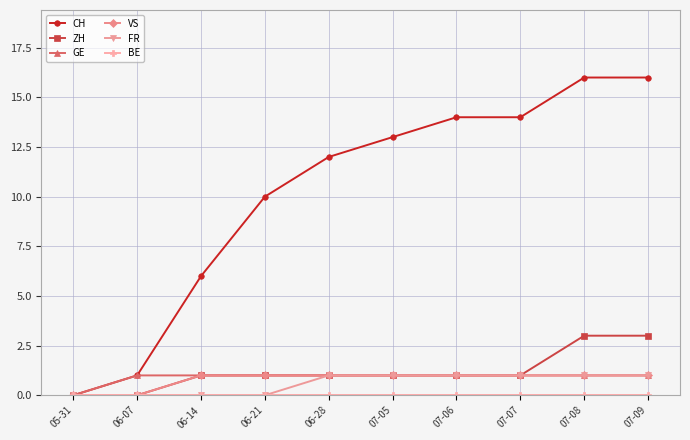

How many data points in CH are less than 13?

5